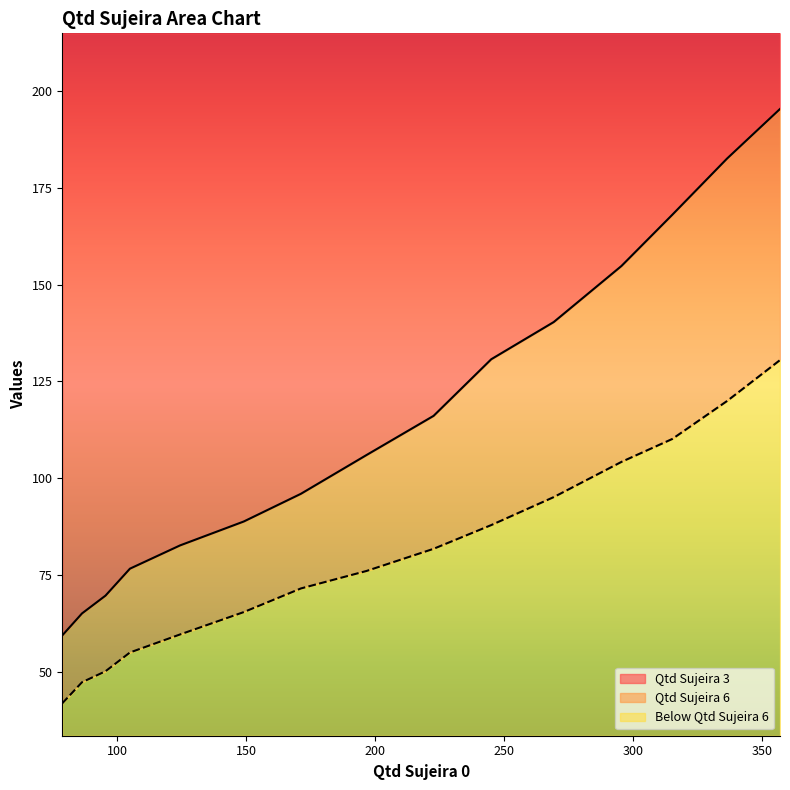

What is the minimum value for Qtd Sujeira 6?

41.9